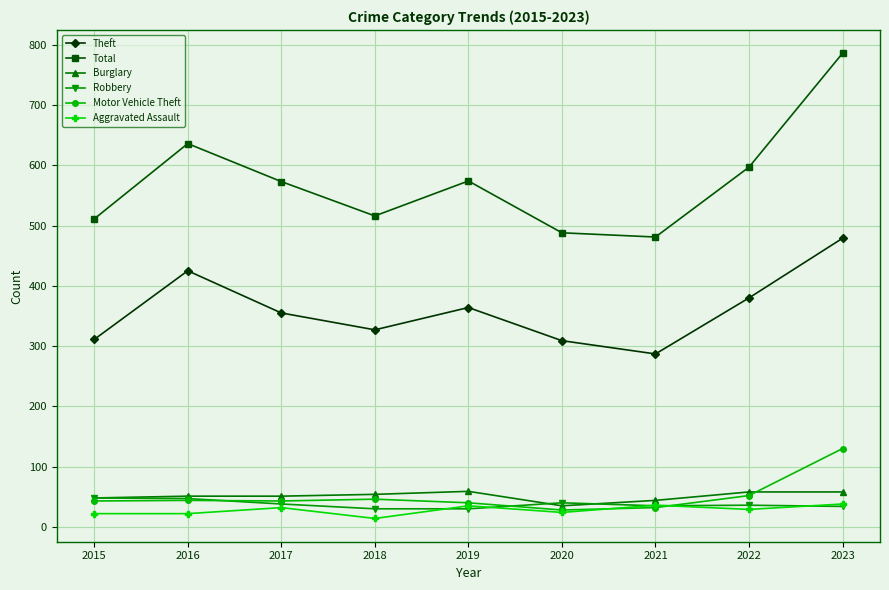

Is it true that Total equals 481 at 2021?

True